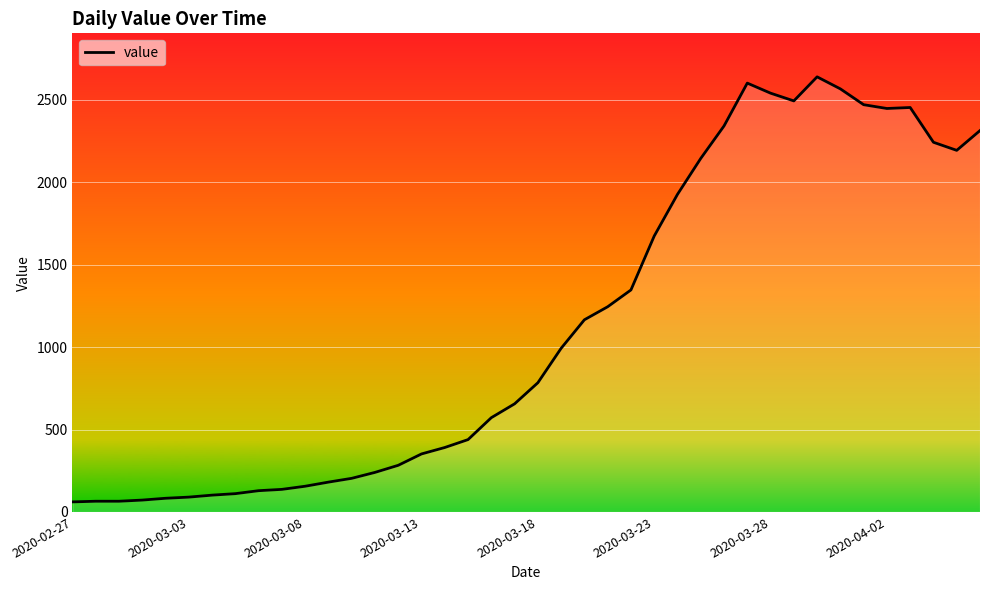

What is the difference between the maximum and minimum values?

2579